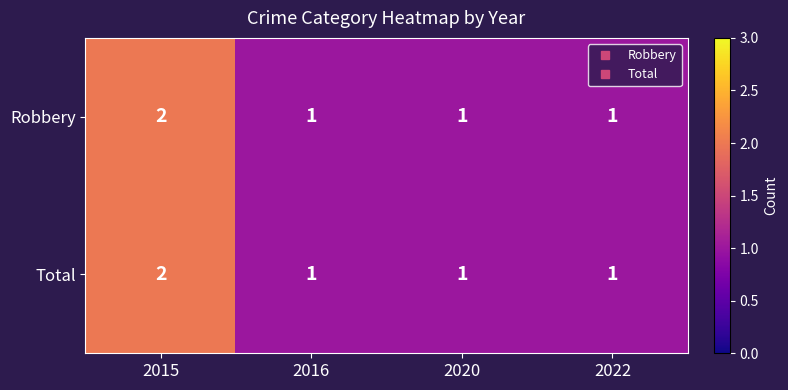

At which category is the sum across all series the highest?

2015